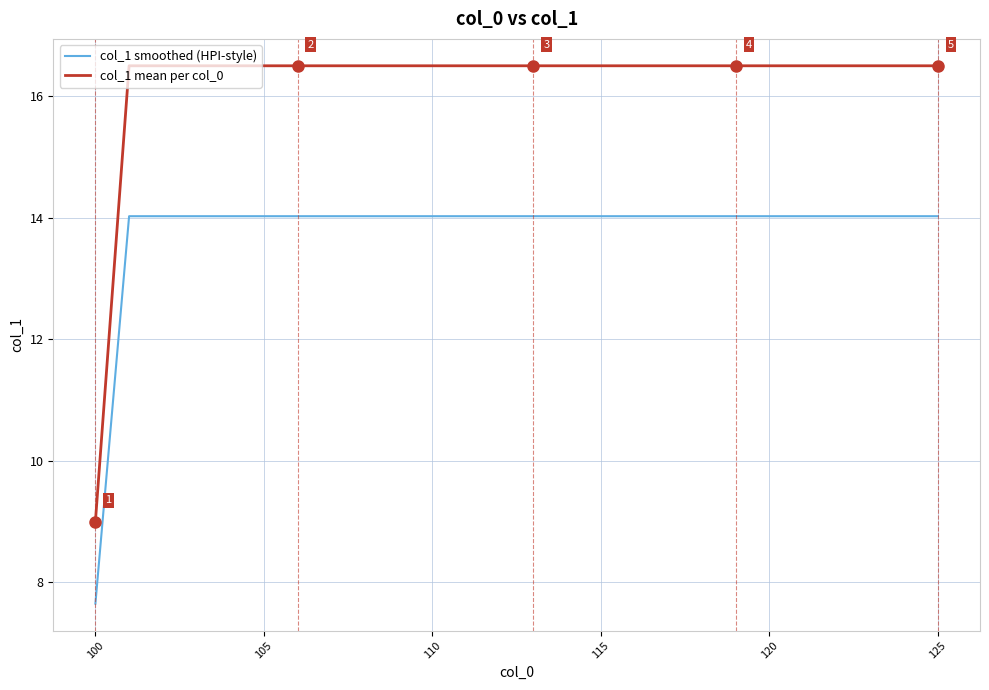

Which series has the widest spread of values?

col_1 mean per col_0